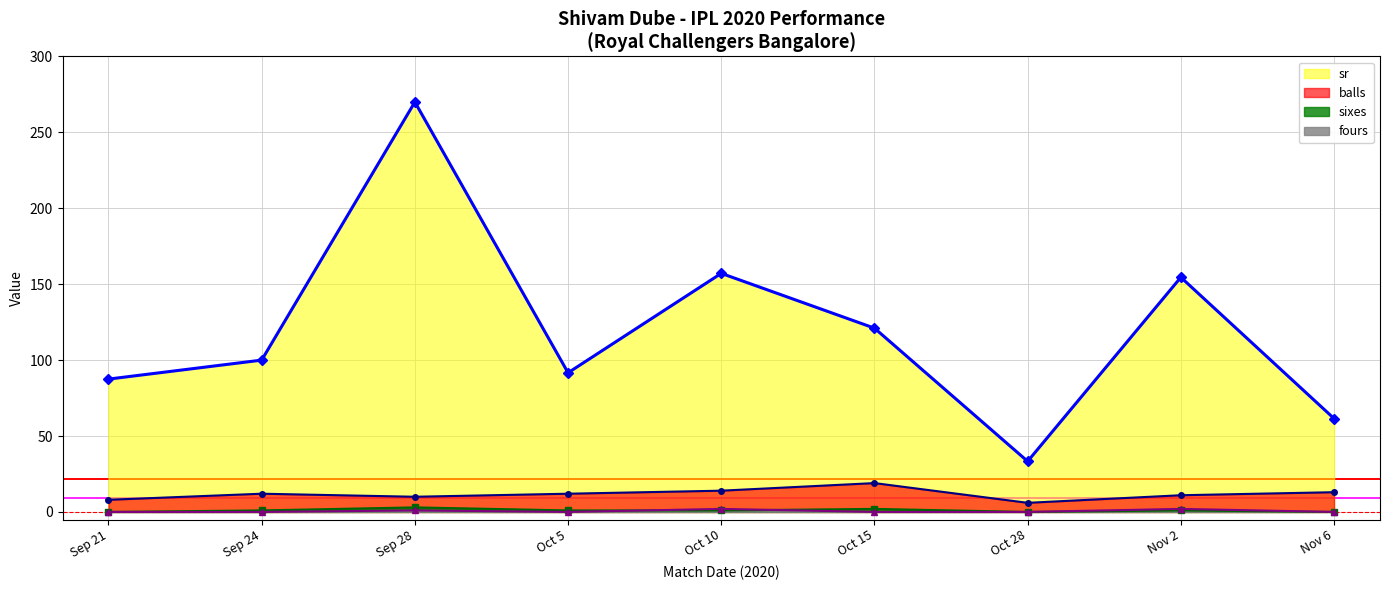

Which category has the lowest value across all series?

Sep 21